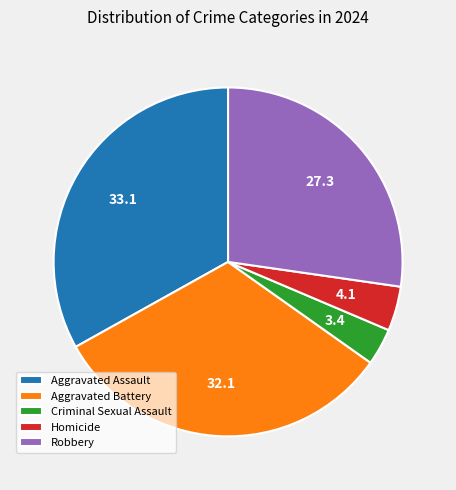

True or false: Homicide accounts for 4% of the total.

True